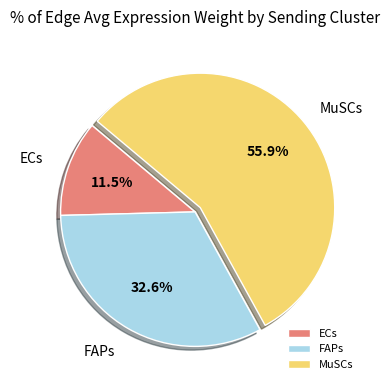

To the nearest percent, what is the difference between the largest and smallest slice percentages?

44%